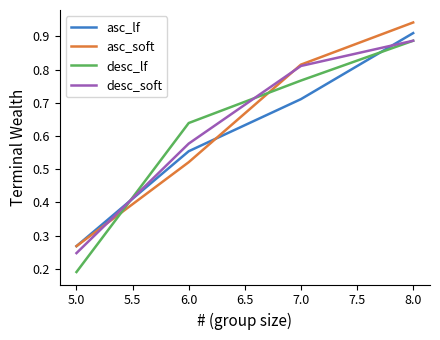

At which label is desc_lf closest to 0?

5.0